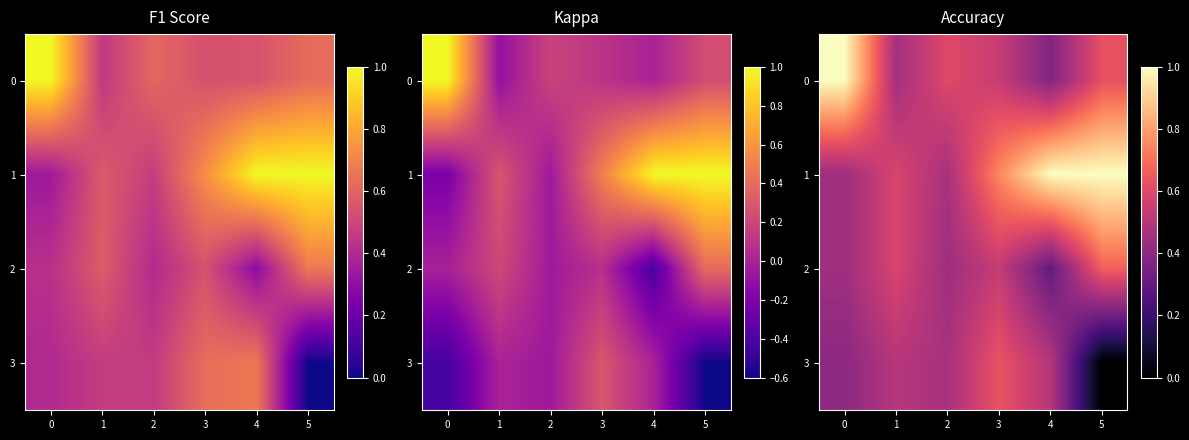

At how many categories does at least one series exceed 0?

6